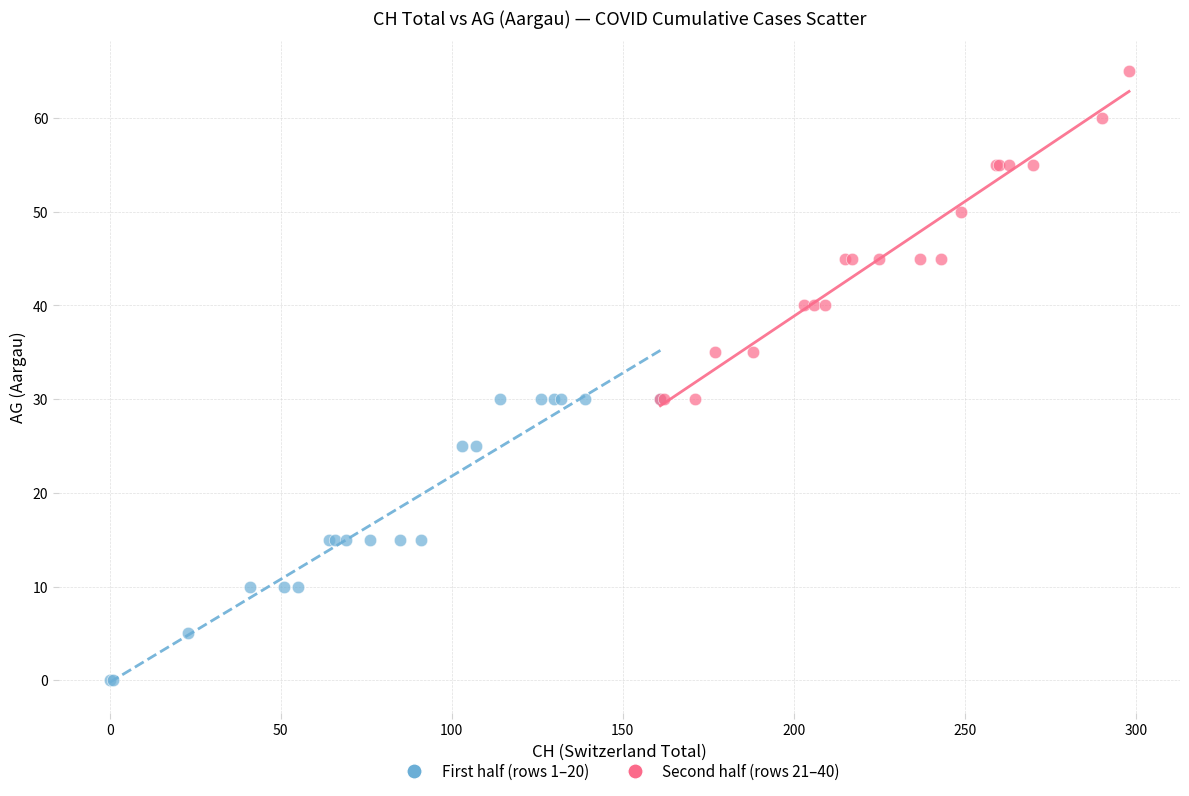

Which series reaches the maximum Y coordinate?

Second half (rows 21–40)